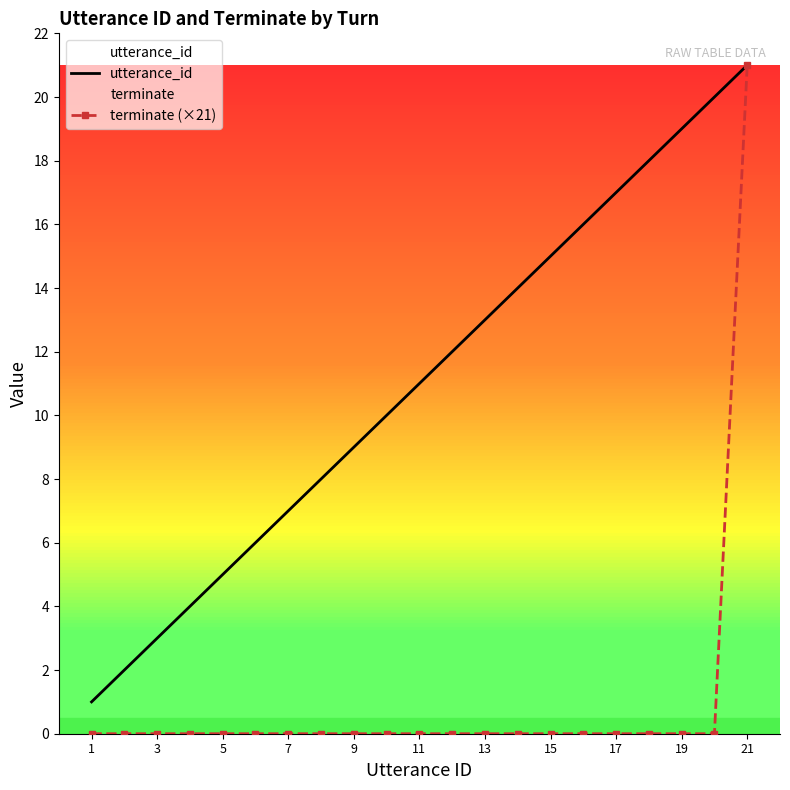

Which series has the largest total across all categories?

utterance_id